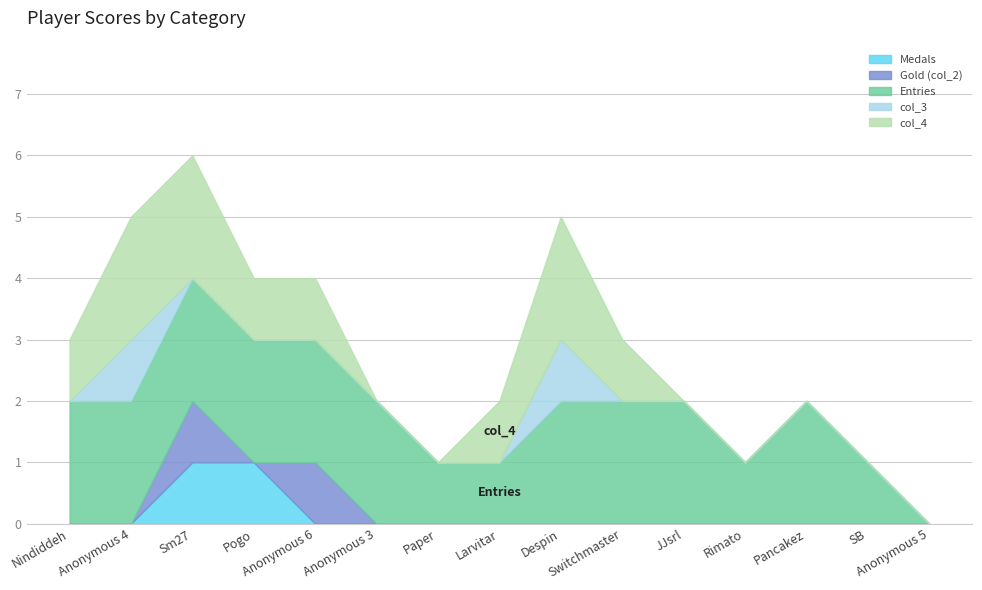

Reading left to right, what are all the values shown in this chart?

Medals: 0	0	1	1	0	0	0	0	0	0	0	0	0	0	0
Gold (col_2): 0	0	1	0	1	0	0	0	0	0	0	0	0	0	0
Entries: 2	2	2	2	2	2	1	1	2	2	2	1	2	1	0
col_3: 0	1	0	0	0	0	0	0	1	0	0	0	0	0	0
col_4: 1	2	2	1	1	0	0	1	2	1	0	0	0	0	0